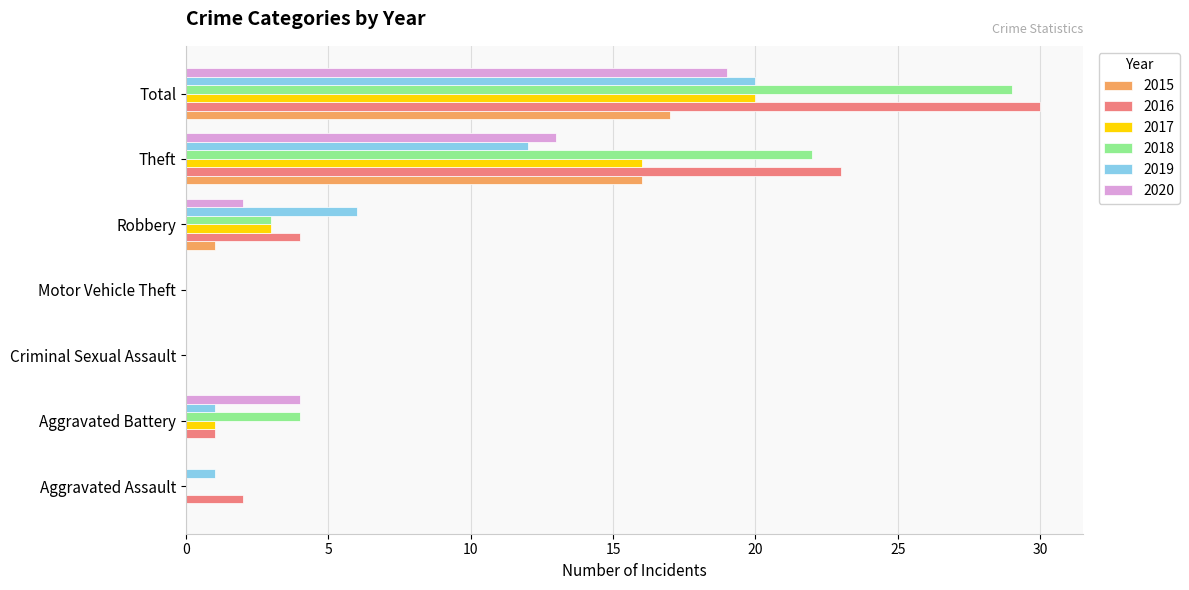

At which category is the sum across all series the highest?

Total